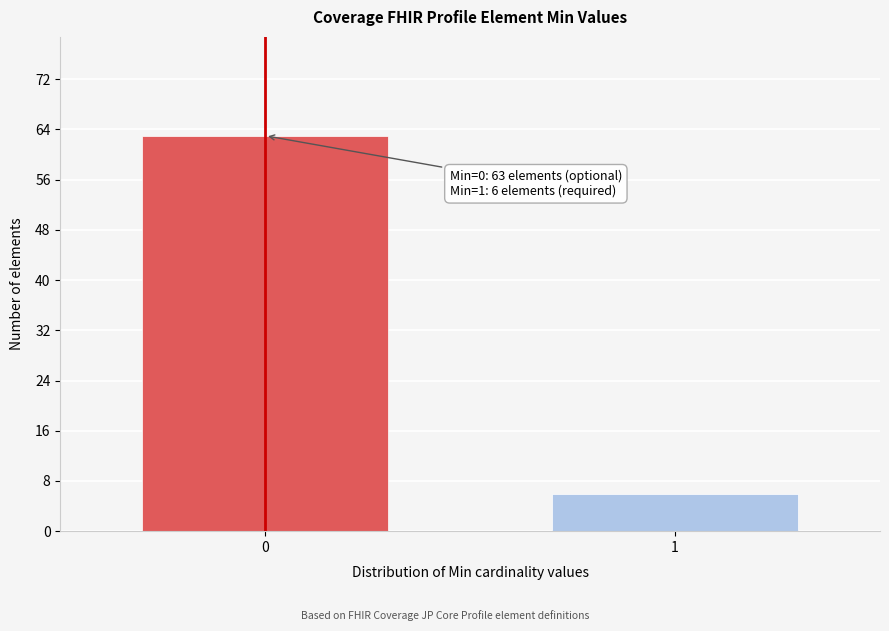

Reading left to right, what are all the values shown in this chart?

0=63	1=6